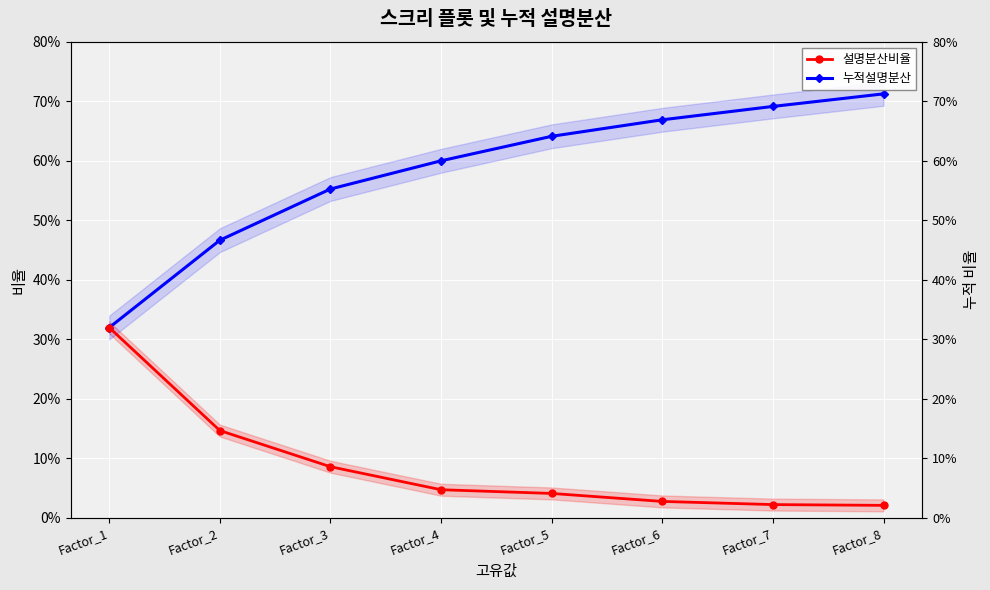

Between Factor_3 and Factor_4, which is larger?

Factor_3